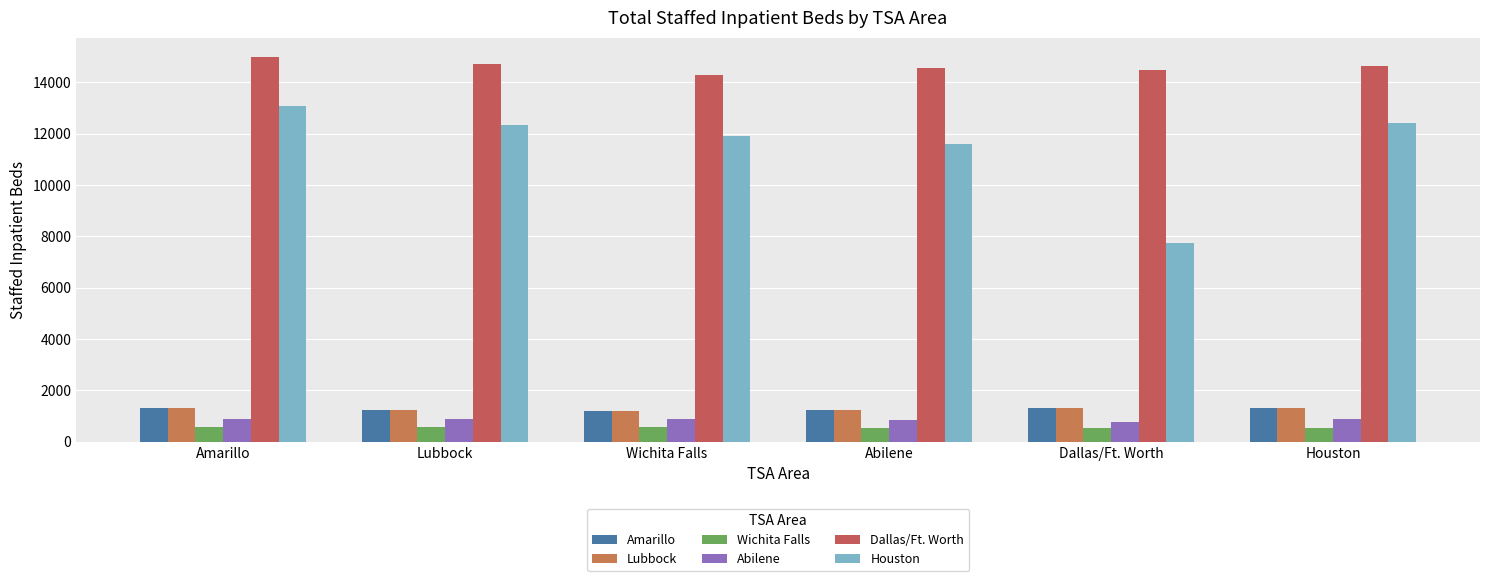

True or false: Houston has a value of 6918 at Wichita Falls.

False